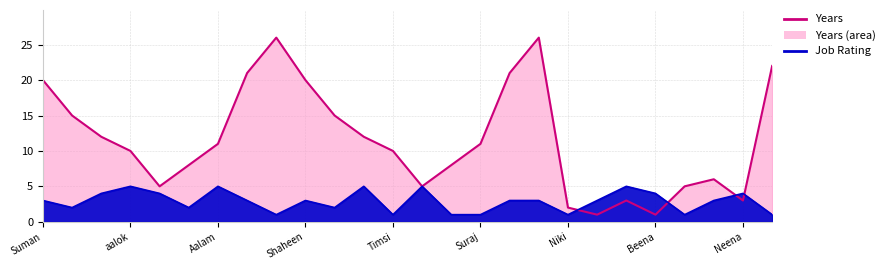

What is the difference between the maximum and minimum values in the Job Rating (line) series?

4